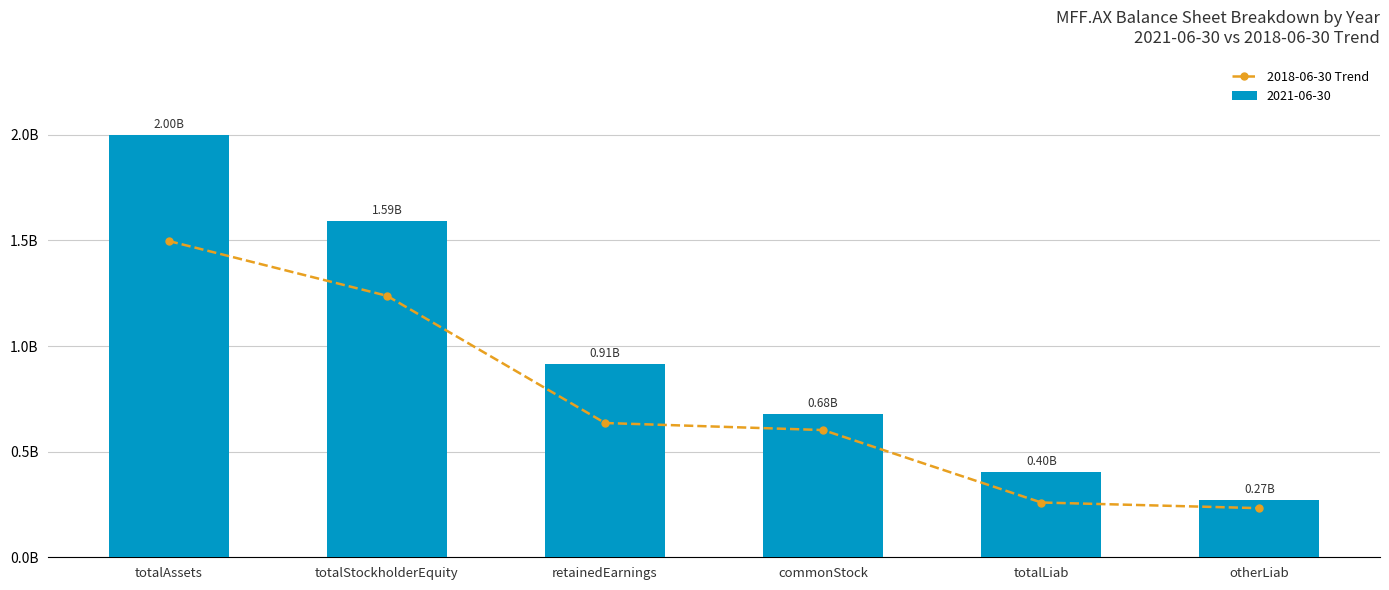

Is it true that the value at retainedEarnings is 867664832?

False